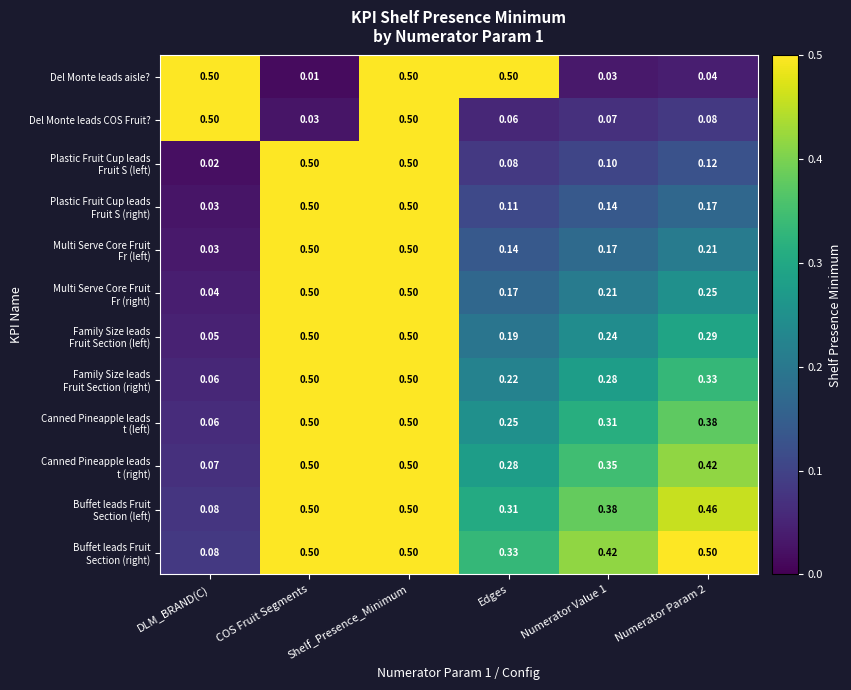

Between Shelf_Presence_Minimum and Numerator Value 1, which series saw the biggest shift?

Del Monte leads aisle?